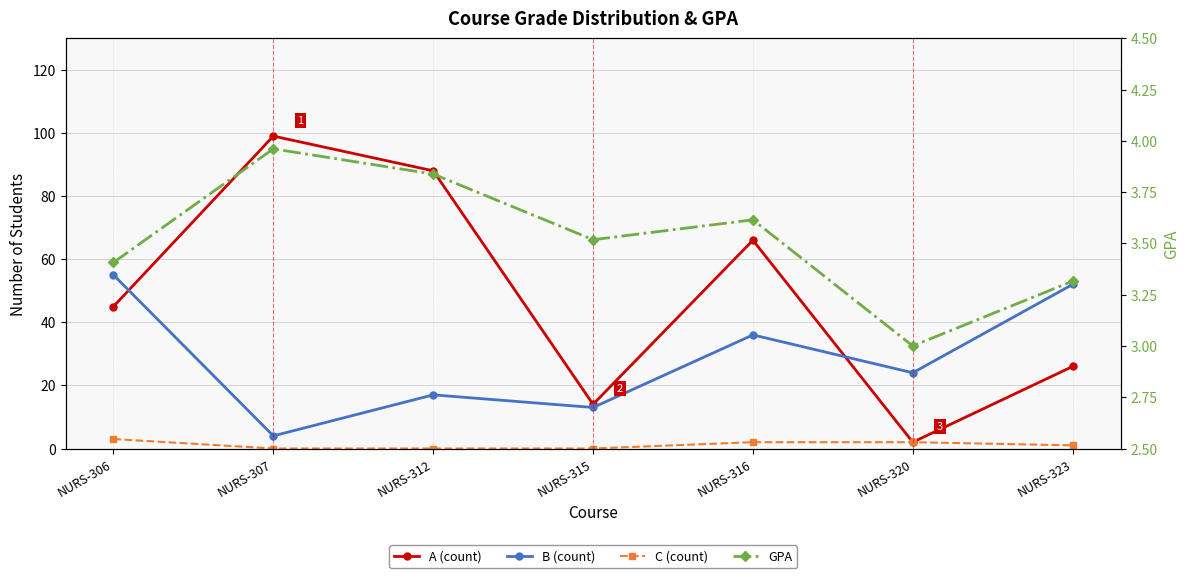

At which label is C (count) closest to 1?

NURS-323